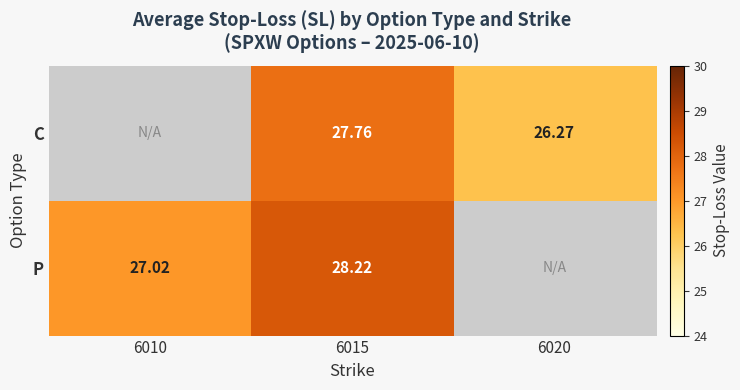

What is the spread (max minus min) of values at 6015?

0.5